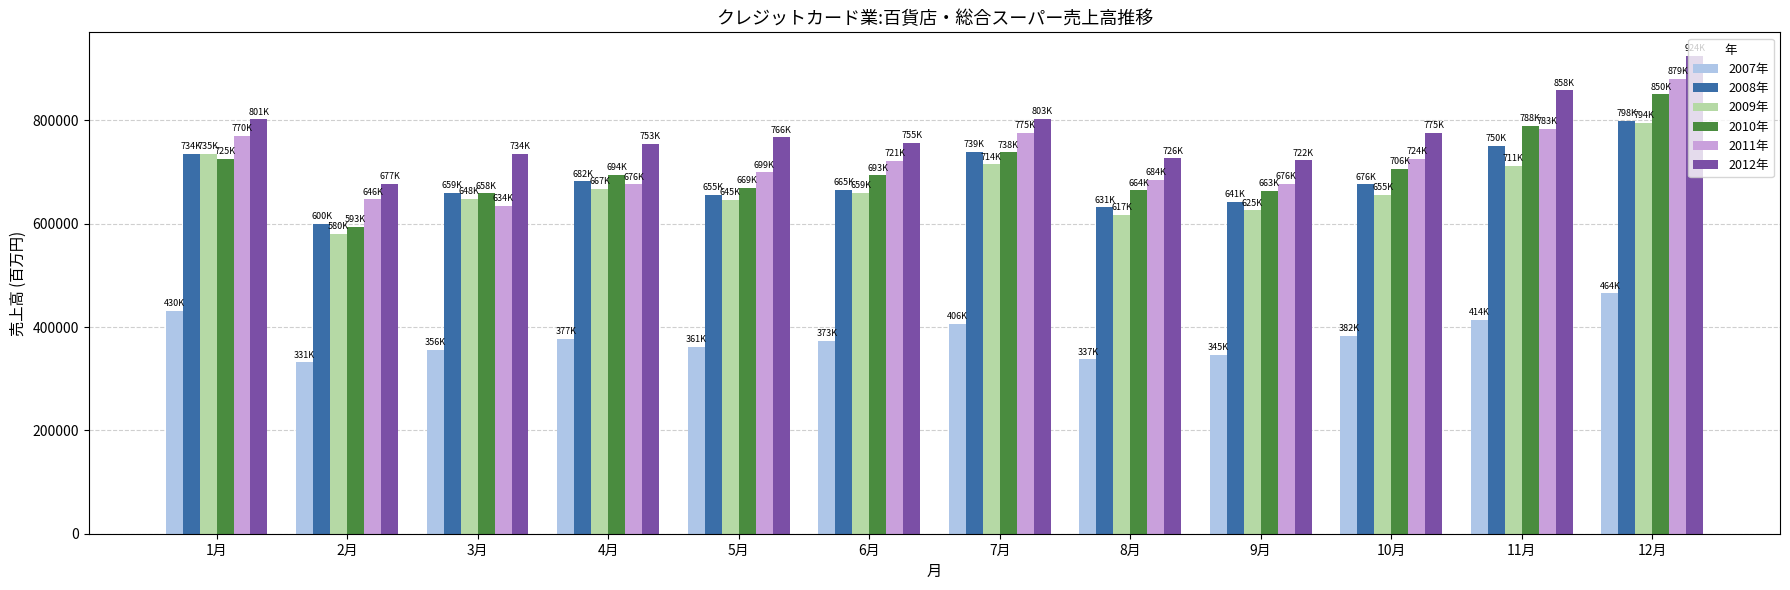

What is the difference between the maximum and second lowest values in the 2009年 series?

177490